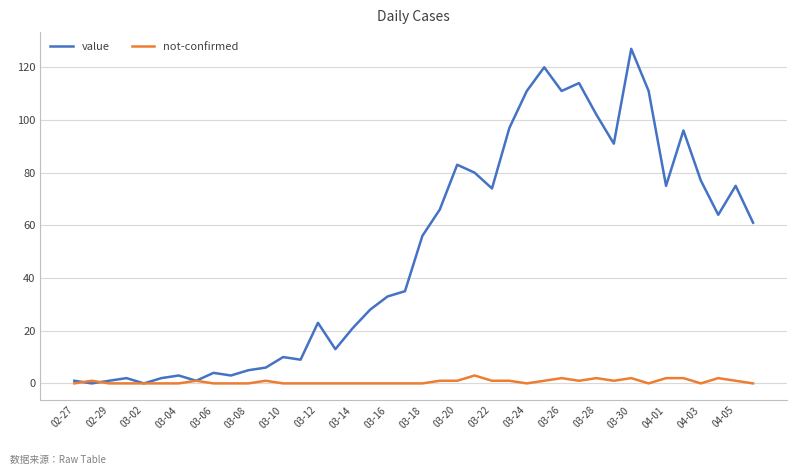

Which series has the largest total across all categories?

value